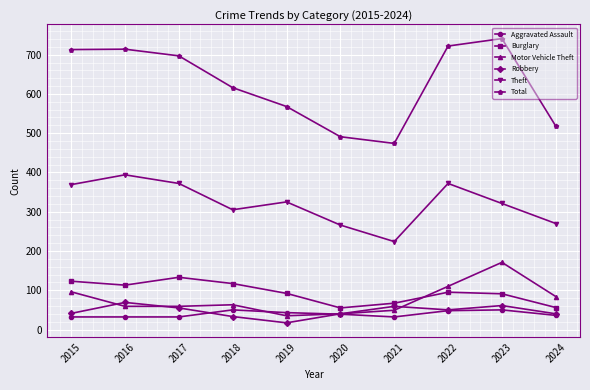

What is the minimum value shown in the chart?

17